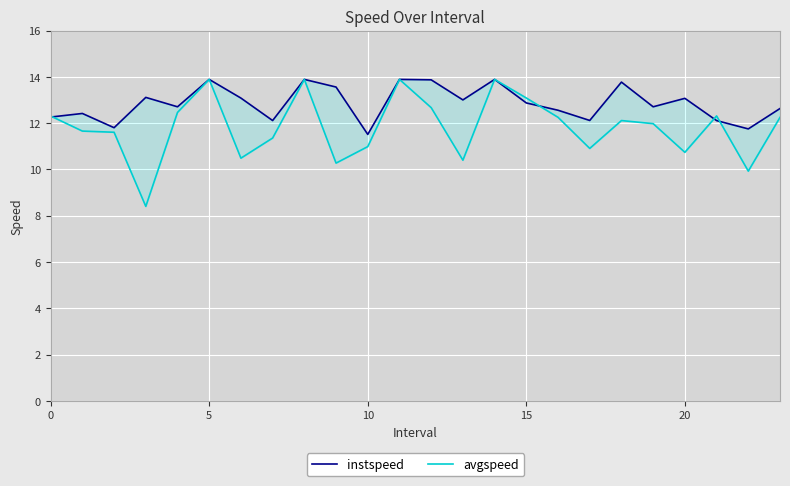

Which series changed the most between 7 and 11?

avgspeed